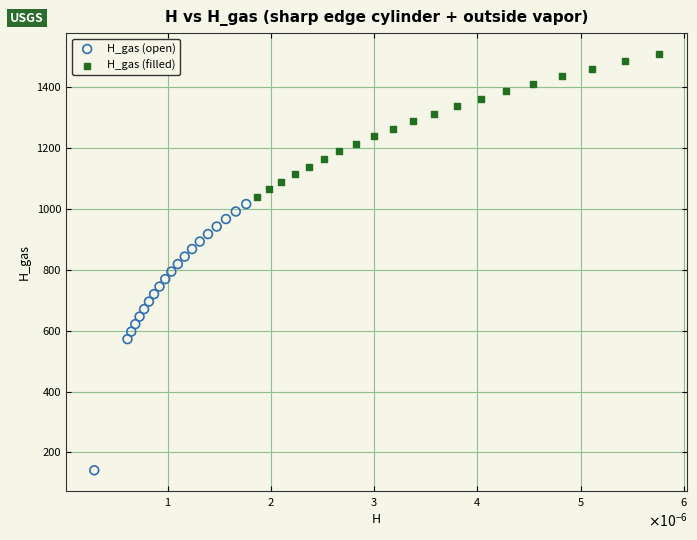

Which series reaches the maximum Y coordinate?

H_gas (filled)